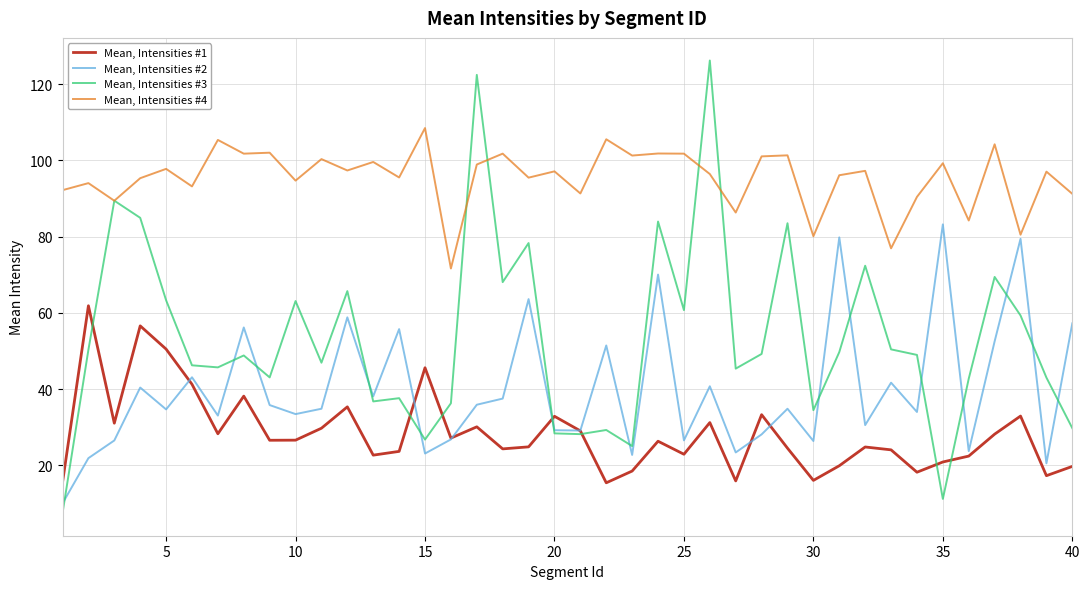

Rank the series by their maximum value, from highest to lowest.

Mean, Intensities #3, Mean, Intensities #4, Mean, Intensities #2, Mean, Intensities #1